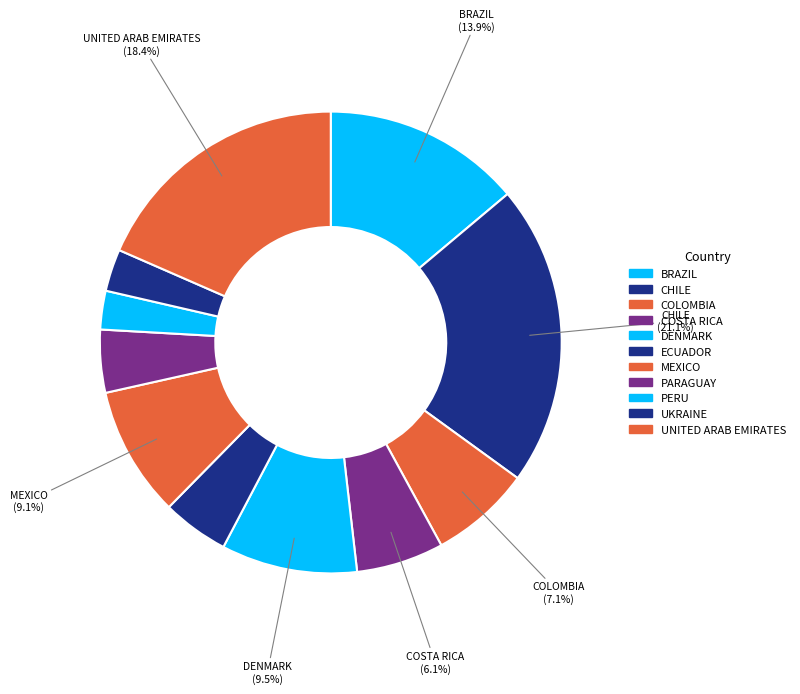

Is it true that MEXICO is 1% of the pie?

False